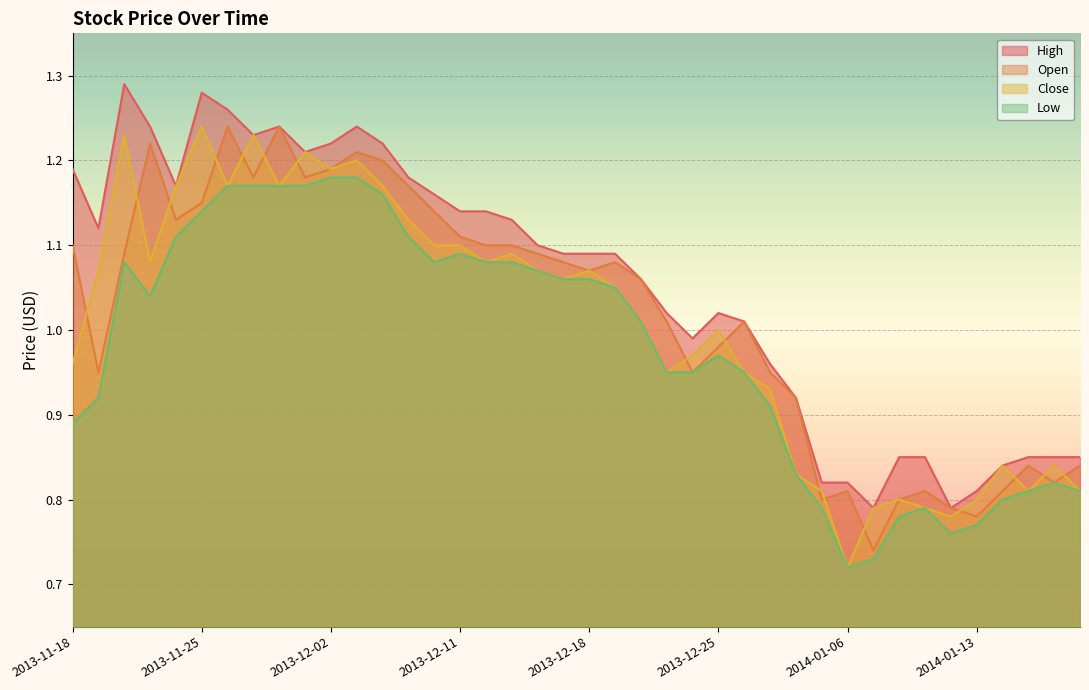

What is the sum of the Open values at 2013-11-20 and 2014-01-16?

1.9